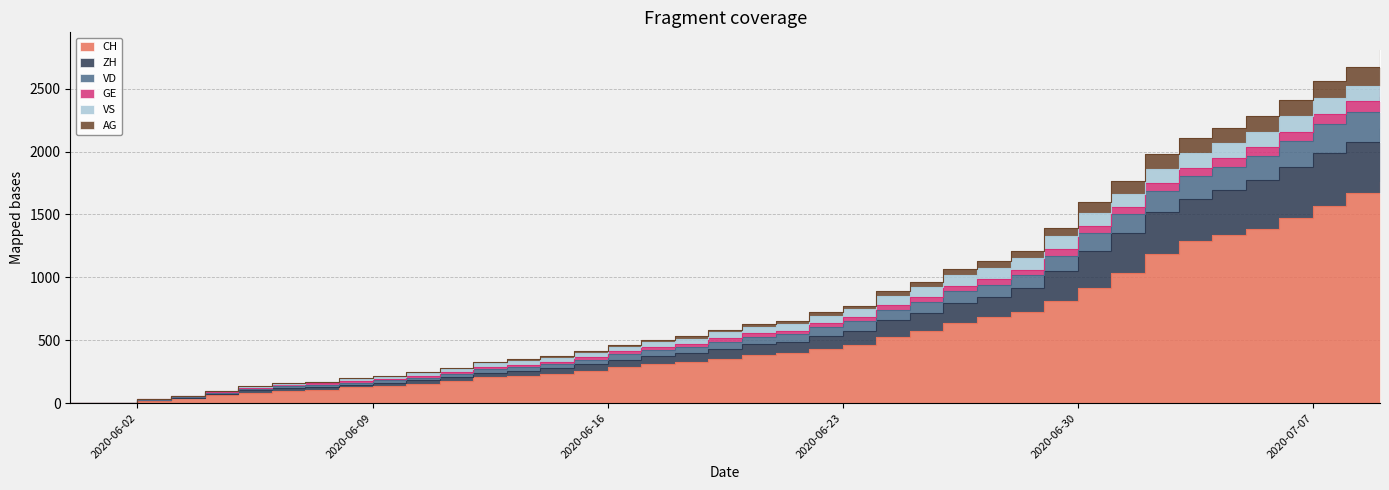

Which label corresponds to the largest value in the chart?

2020-07-09